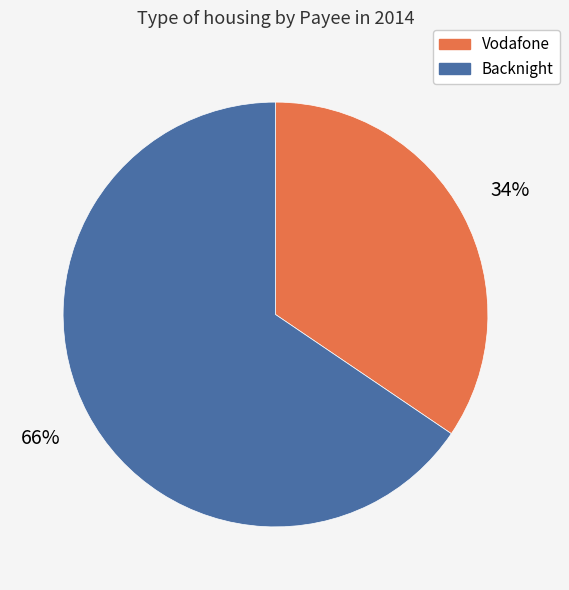

Does any single category account for the majority?

Yes